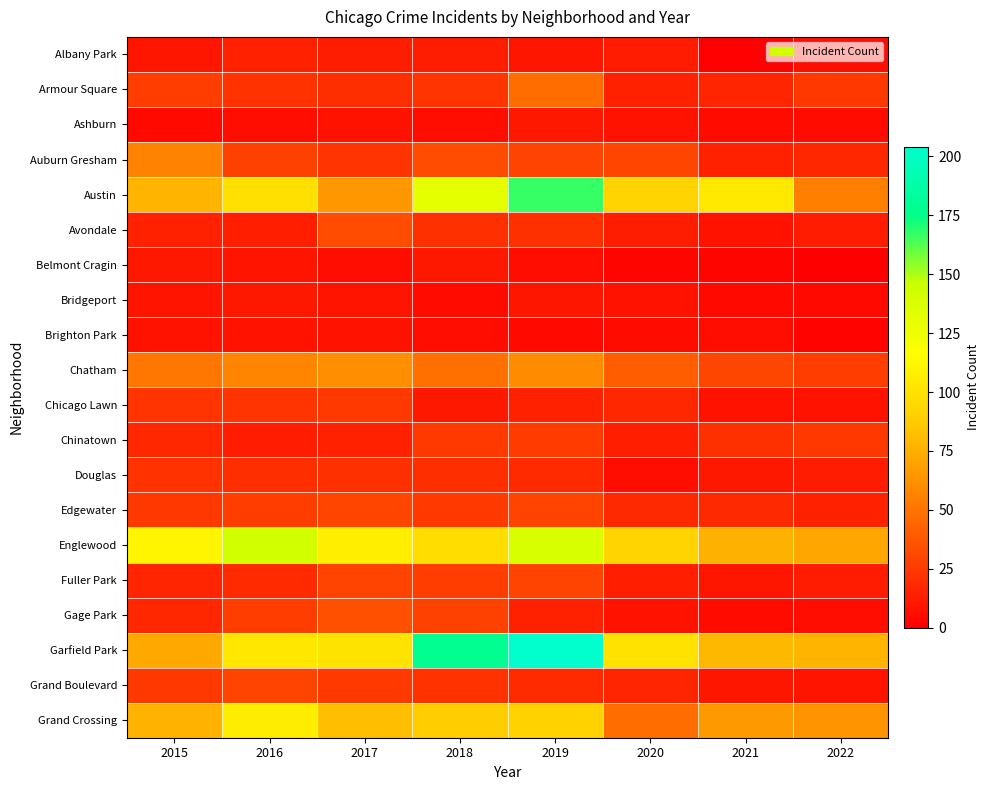

Reading left to right, extract all data points from this chart.

Albany Park: 2015=10	2016=15	2017=13	2018=13	2019=10	2020=12	2021=1	2022=6
Armour Square: 2015=27	2016=22	2017=20	2018=23	2019=47	2020=15	2021=16	2022=24
Ashburn: 2015=4	2016=7	2017=8	2018=6	2019=11	2020=8	2021=5	2022=5
Auburn Gresham: 2015=56	2016=28	2017=23	2018=33	2019=29	2020=30	2021=15	2022=17
Austin: 2015=78	2016=99	2017=65	2018=130	2019=167	2020=92	2021=104	2022=55
Avondale: 2015=15	2016=14	2017=33	2018=21	2019=21	2020=13	2021=8	2022=12
Belmont Cragin: 2015=11	2016=9	2017=7	2018=11	2019=7	2020=3	2021=3	2022=0
Bridgeport: 2015=9	2016=11	2017=9	2018=5	2019=10	2020=8	2021=4	2022=4
Brighton Park: 2015=8	2016=8	2017=8	2018=6	2019=4	2020=5	2021=6	2022=2
Chatham: 2015=51	2016=57	2017=62	2018=48	2019=60	2020=40	2021=31	2022=27
Chicago Lawn: 2015=23	2016=23	2017=25	2018=11	2019=15	2020=17	2021=8	2022=8
Chinatown: 2015=17	2016=12	2017=15	2018=25	2019=26	2020=14	2021=21	2022=24
Douglas: 2015=22	2016=20	2017=21	2018=20	2019=19	2020=6	2021=11	2022=12
Edgewater: 2015=24	2016=27	2017=30	2018=25	2019=29	2020=18	2021=18	2022=15
Englewood: 2015=111	2016=142	2017=107	2018=98	2019=138	2020=92	2021=76	2022=71
Fuller Park: 2015=16	2016=19	2017=29	2018=27	2019=29	2020=14	2021=10	2022=12
Gage Park: 2015=17	2016=27	2017=35	2018=28	2019=15	2020=8	2021=5	2022=7
Garfield Park: 2015=73	2016=103	2017=101	2018=178	2019=204	2020=100	2021=79	2022=78
Grand Boulevard: 2015=24	2016=29	2017=25	2018=22	2019=19	2020=16	2021=10	2022=9
Grand Crossing: 2015=77	2016=106	2017=82	2018=88	2019=91	2020=47	2021=66	2022=63